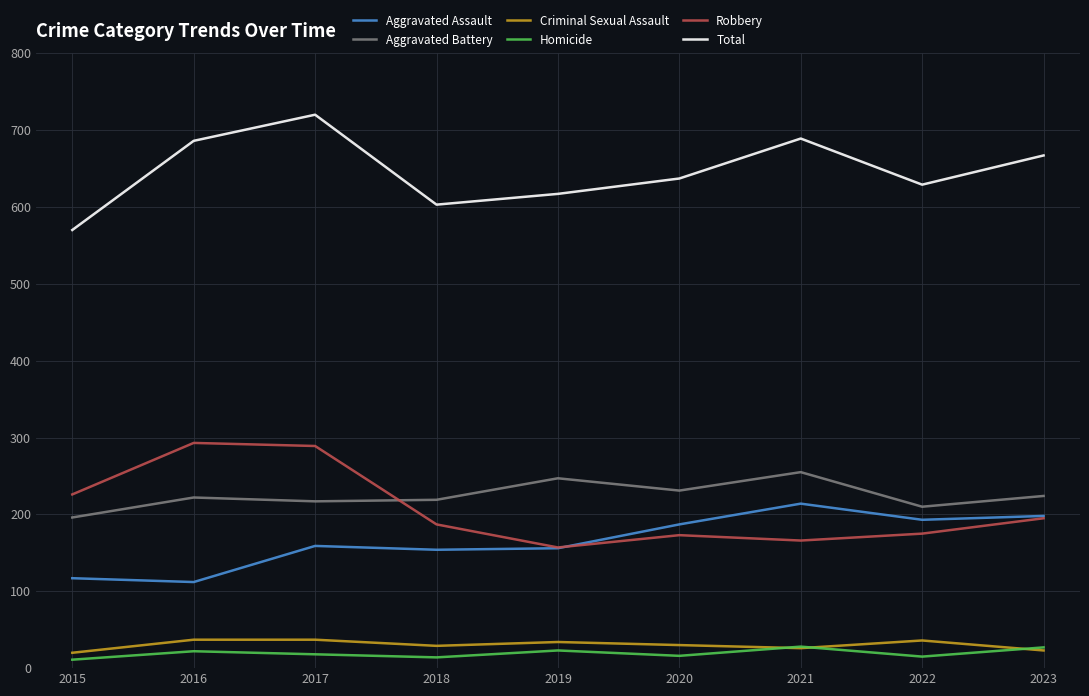

Rank the series by their maximum value, from lowest to highest.

Homicide, Criminal Sexual Assault, Aggravated Assault, Aggravated Battery, Robbery, Total